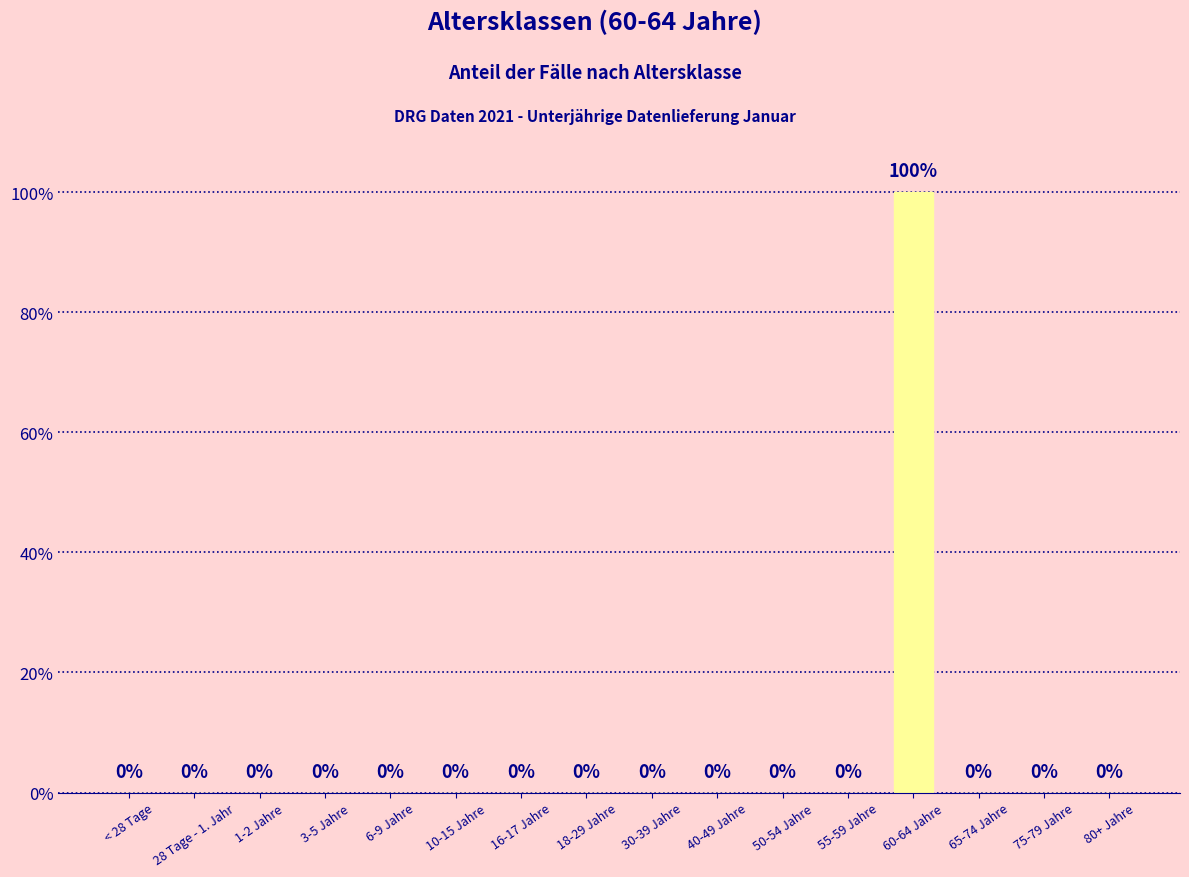

What position from the right is 80+ Jahre?

1